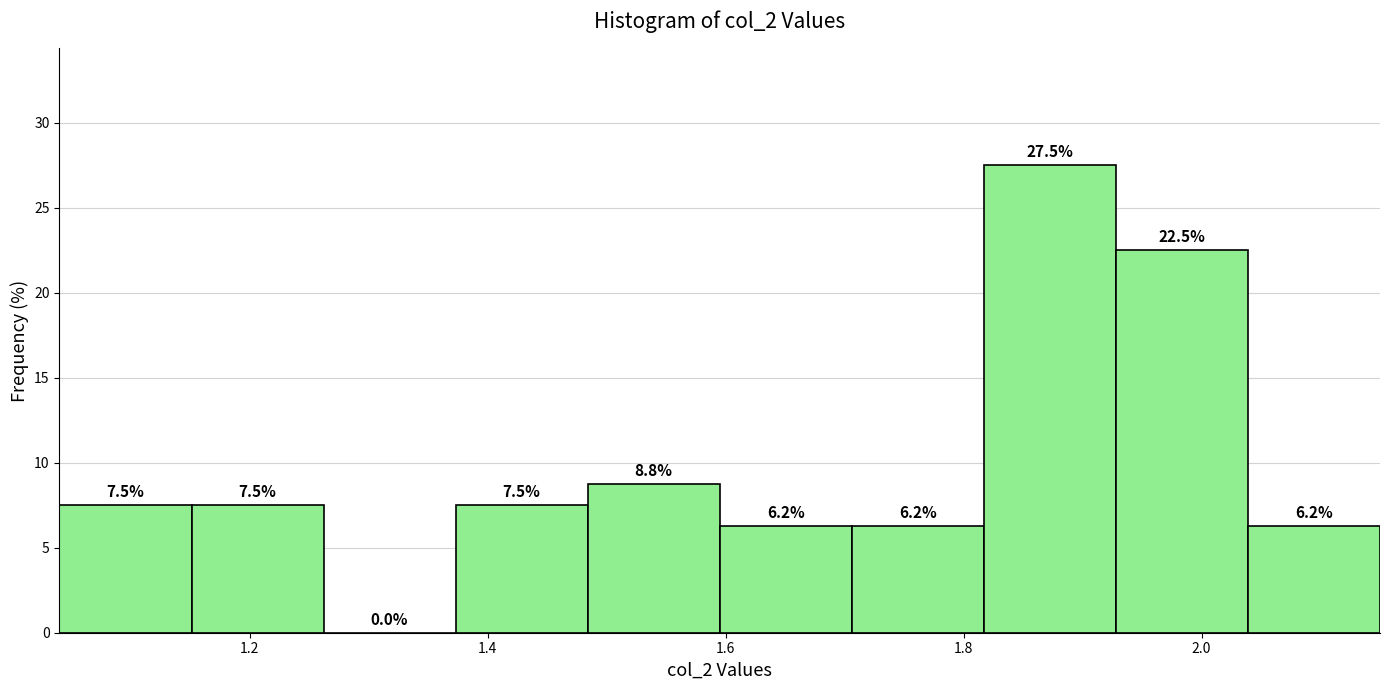

Reading left to right, list every bar in this chart as the range it spans on the x-axis followed by its height. The bar edges are not printed on the chart, so give them approximately, as read against the axis.

1.04 to 1.16: 7.5
1.16 to 1.26: 7.5
1.26 to 1.38: 0.0
1.38 to 1.48: 7.5
1.48 to 1.60: 8.8
1.60 to 1.70: 6.2
1.70 to 1.82: 6.2
1.82 to 1.92: 27.5
1.92 to 2.04: 22.5
2.04 to 2.16: 6.2